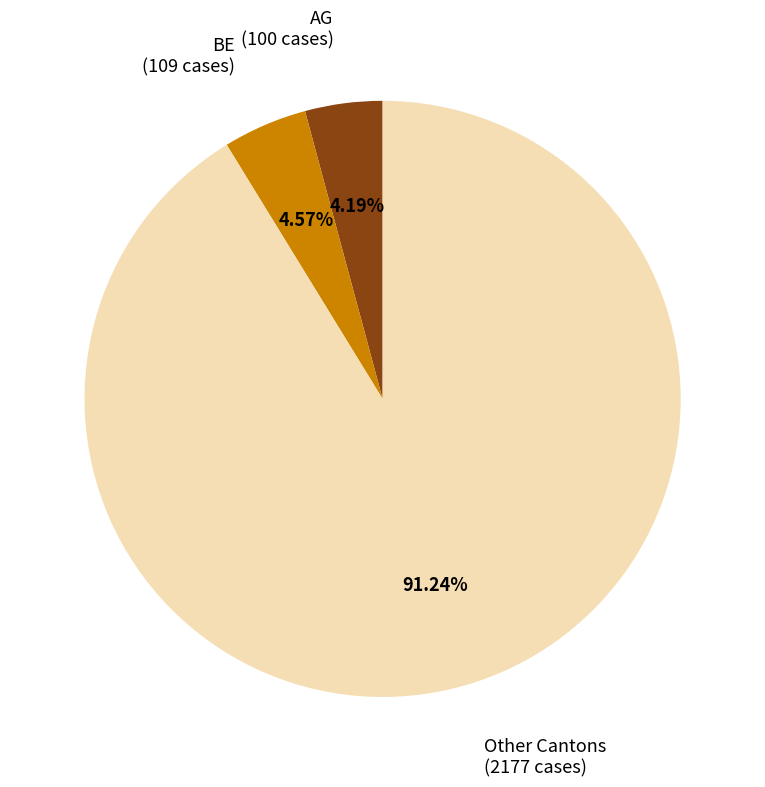

Which slice is the largest?

Other Cantons